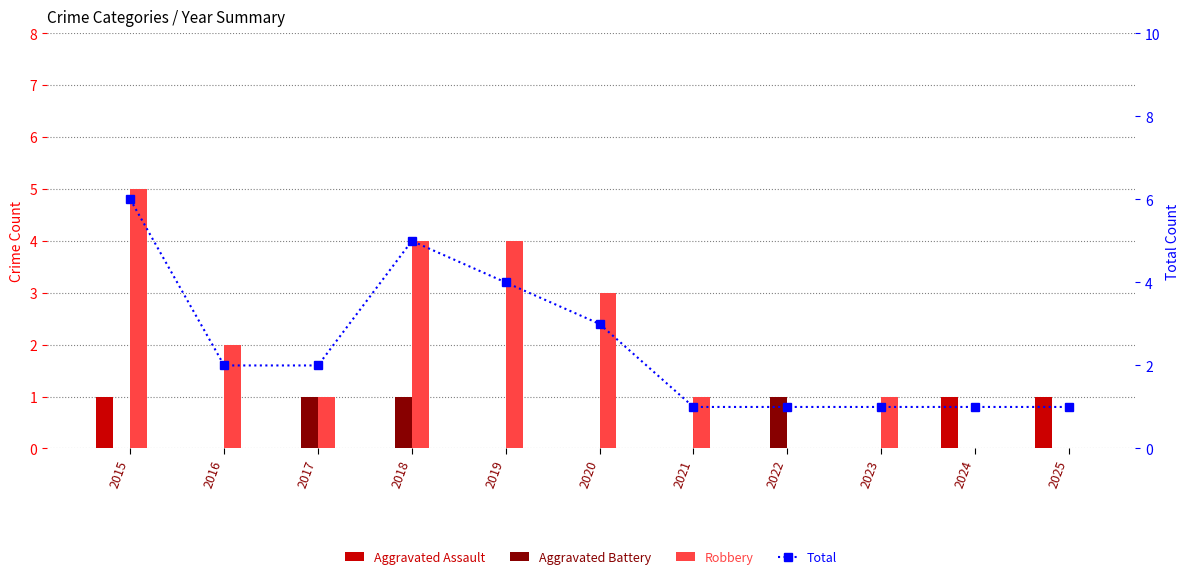

Rank the series at 2023 from lowest to highest value.

Aggravated Assault, Aggravated Battery, Robbery, Total